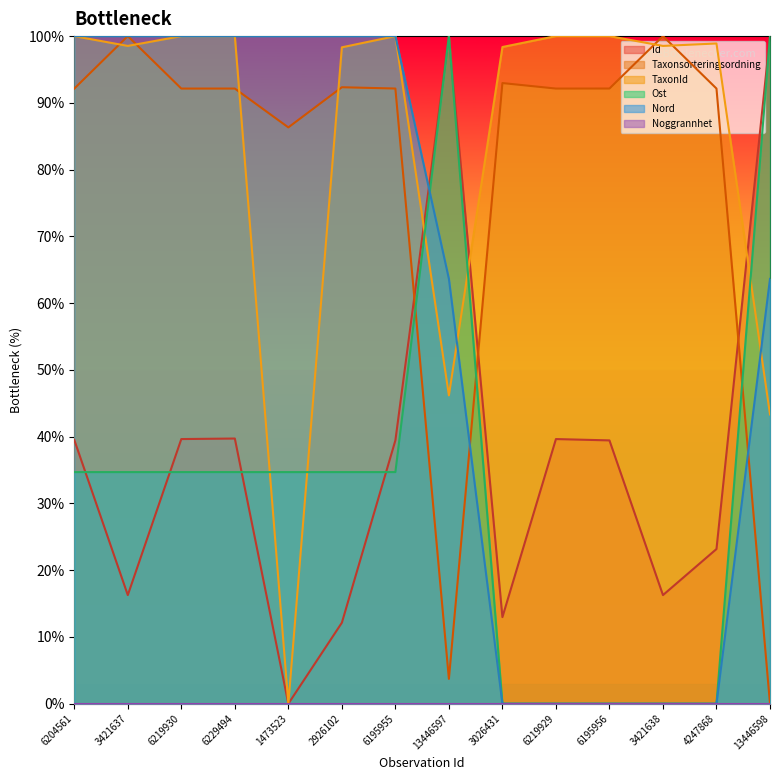

What is the average value of the Nord series?

59.1